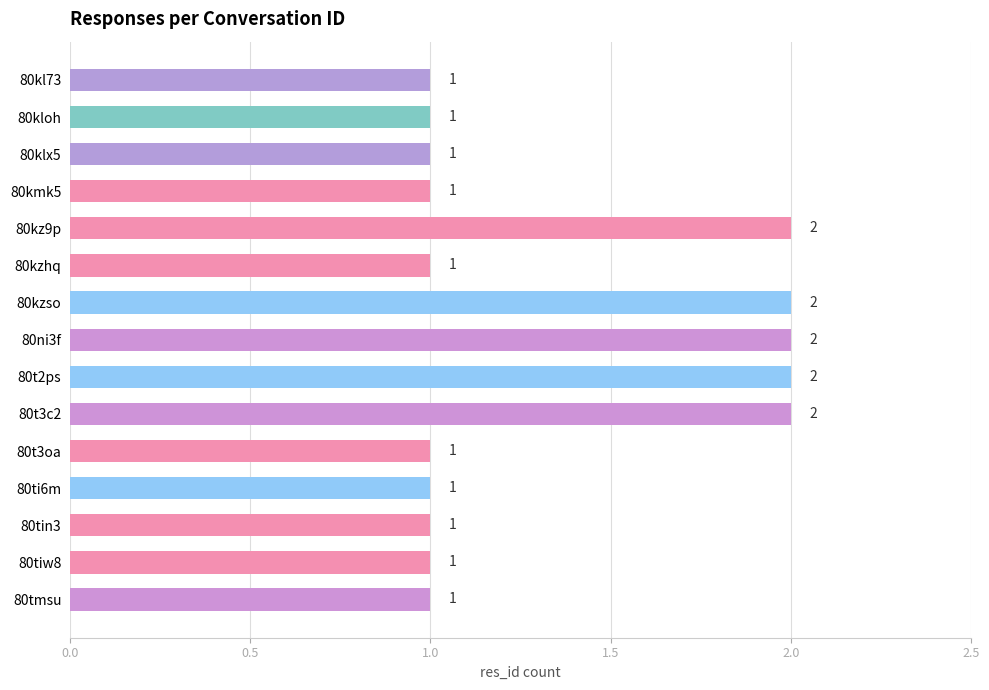

What is the sum of all values?

20